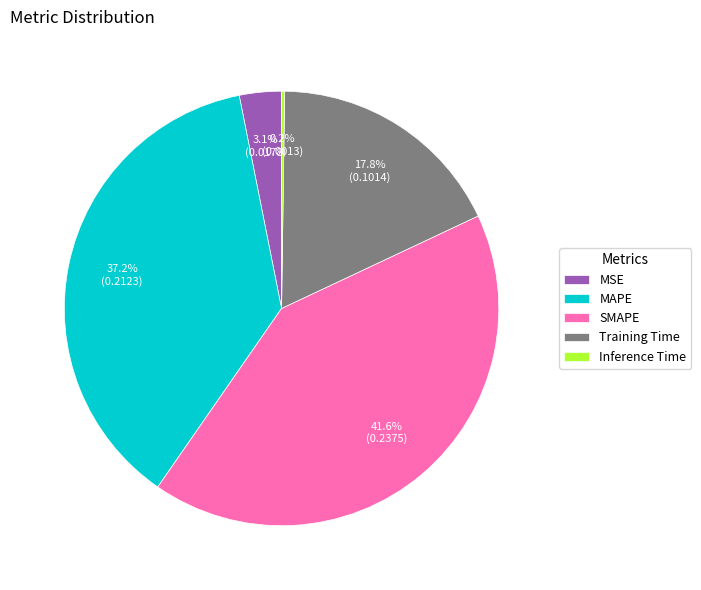

Does any single category account for the majority?

No